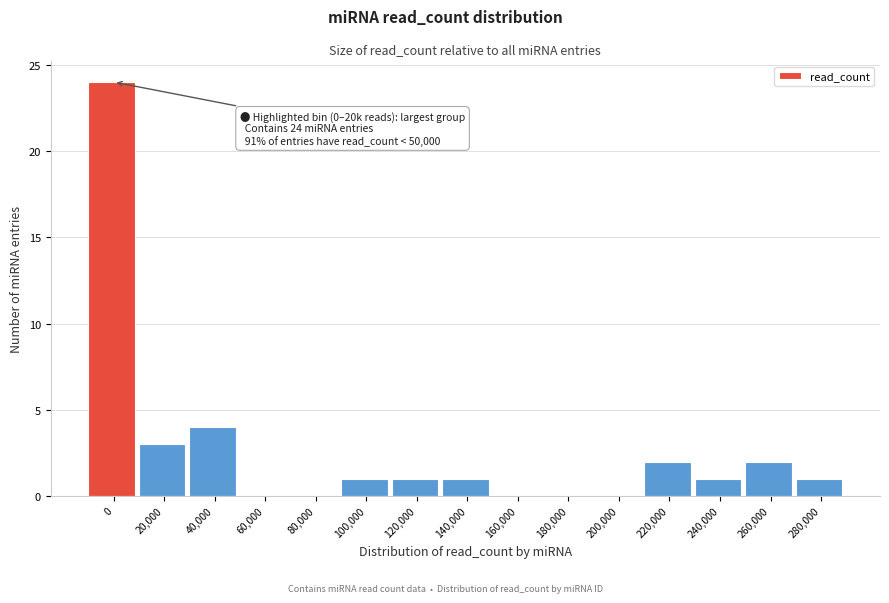

Reading left to right, extract all data points from this chart.

0=24	20,000=3	40,000=4	60,000=0	80,000=0	100,000=1	120,000=1	140,000=1	160,000=0	180,000=0	200,000=0	220,000=2	240,000=1	260,000=2	280,000=1